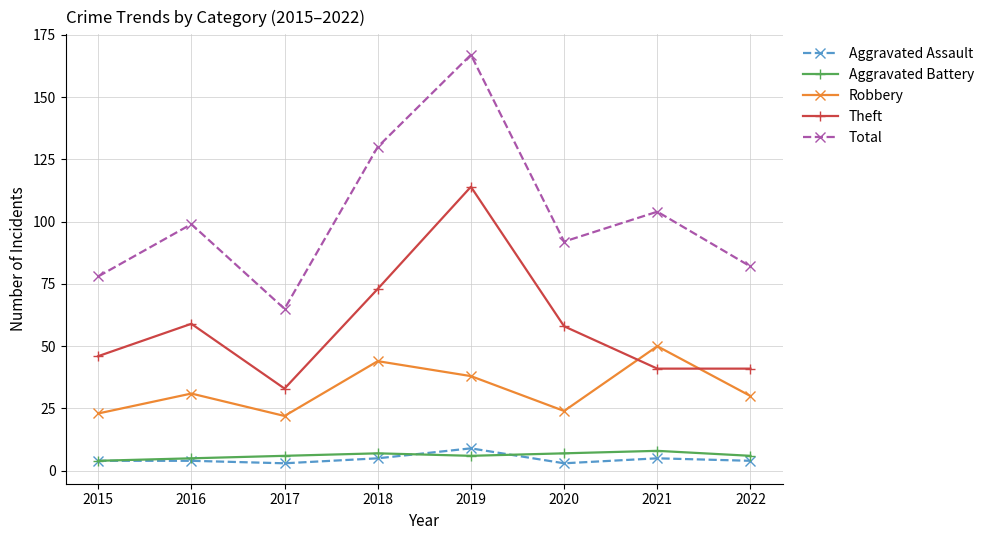

The value of Aggravated Assault at 2022 is 4. True or false?

True